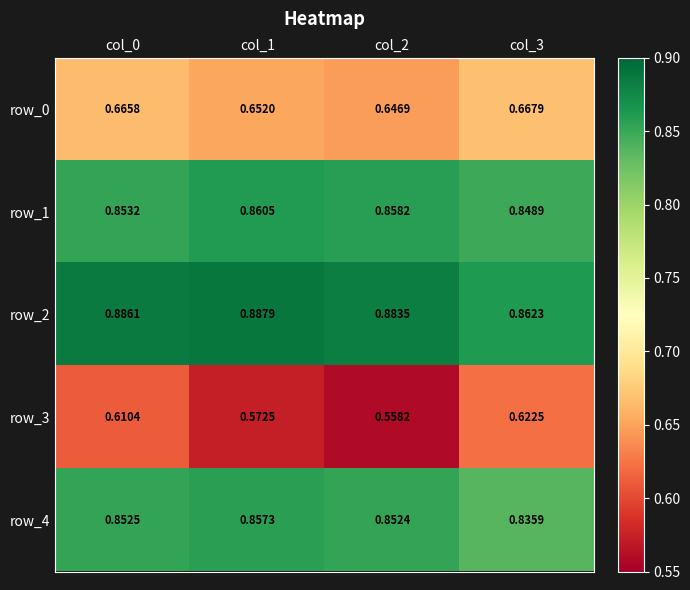

Which category has the highest value across all series?

col_1